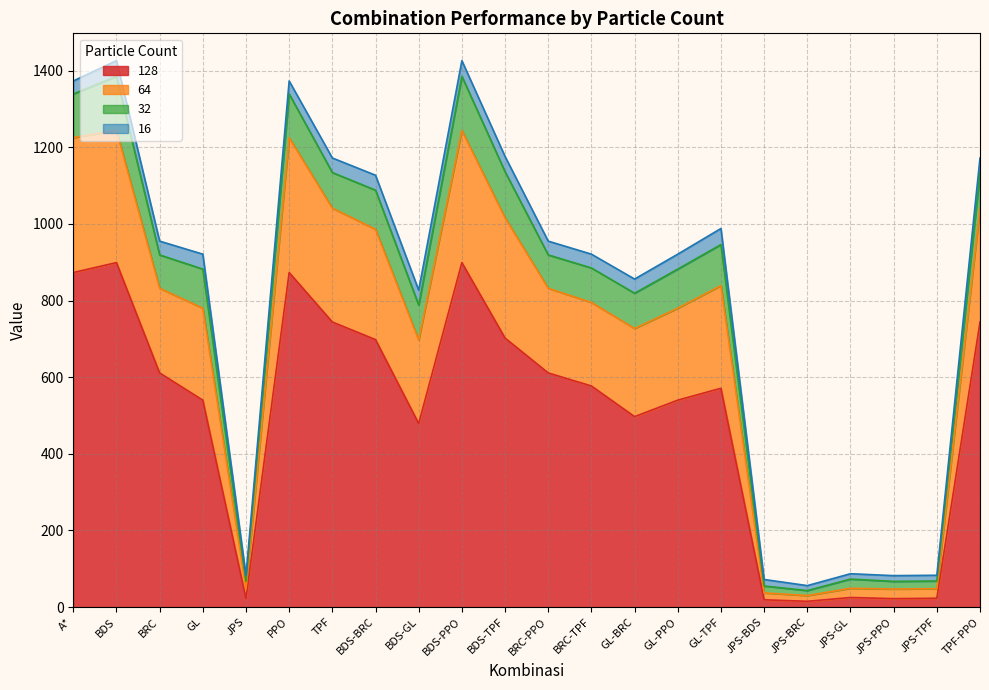

True or false: 64 and 128 intersect in this chart.

False